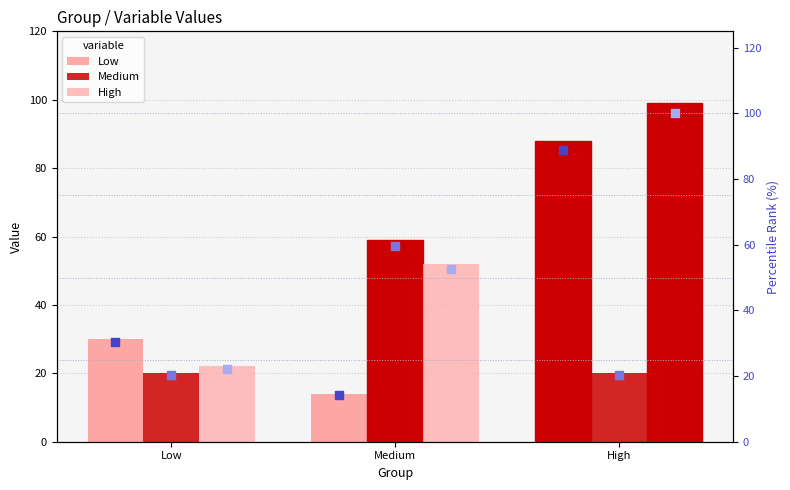

At how many categories does at least one series exceed 92?

1